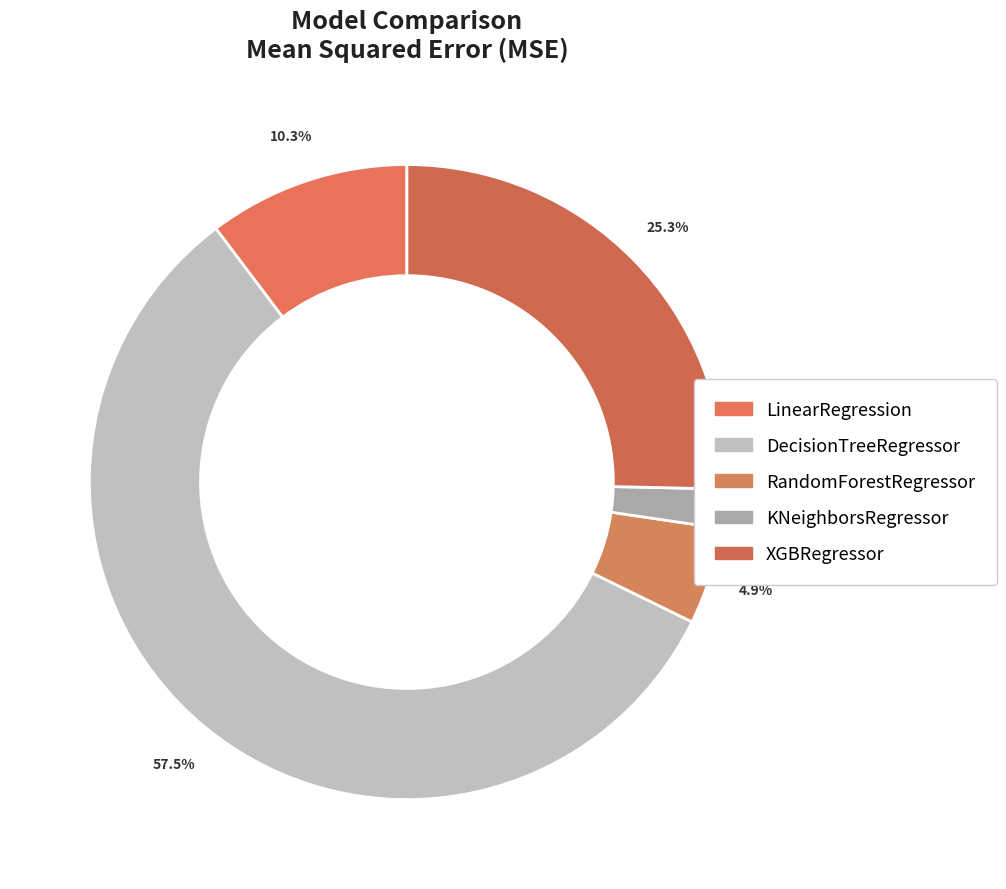

Which has a higher value, XGBRegressor or RandomForestRegressor?

XGBRegressor